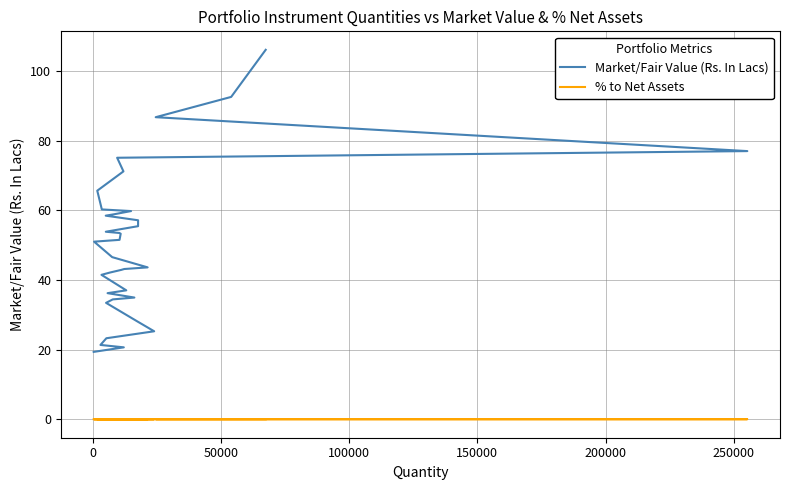

Reading left to right, list all the values displayed in this chart.

Market/Fair Value (Rs. In Lacs): 106.0	92.5	86.7	77.0	75.0	71.1	65.6	60.2	59.8	58.8	58.4	57.1	55.4	53.8	53.5	53.2	51.5	51.0	46.5	43.6	43.1	42.9	42.1	41.5	37.0	36.2	34.9	34.4	33.4	28.0	25.2	23.2	21.3	20.6	19.3
% to Net Assets: 0.0	0.0	0.0	0.0	0.0	0.0	0.0	0.0	0.0	0.0	0.0	0.0	0.0	0.0	0.0	0.0	0.0	0.0	0.0	0.0	0.0	0.0	0.0	0.0	0.0	0.0	0.0	0.0	0.0	0.0	0.0	0.0	0.0	0.0	0.0